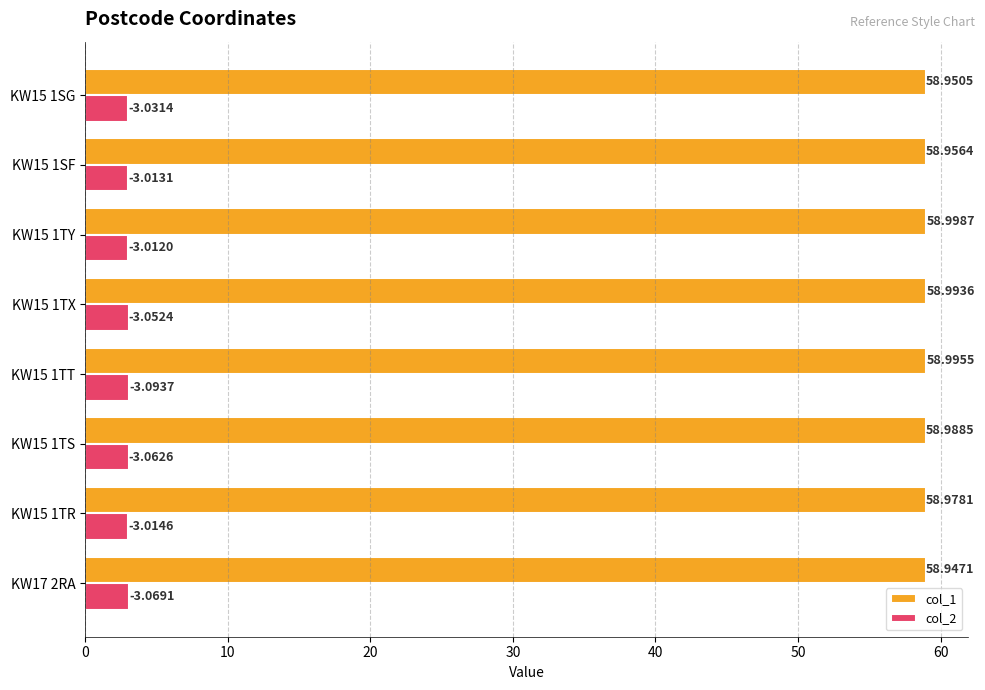

What is the difference between the highest and lowest values at KW17 2RA?

55.9